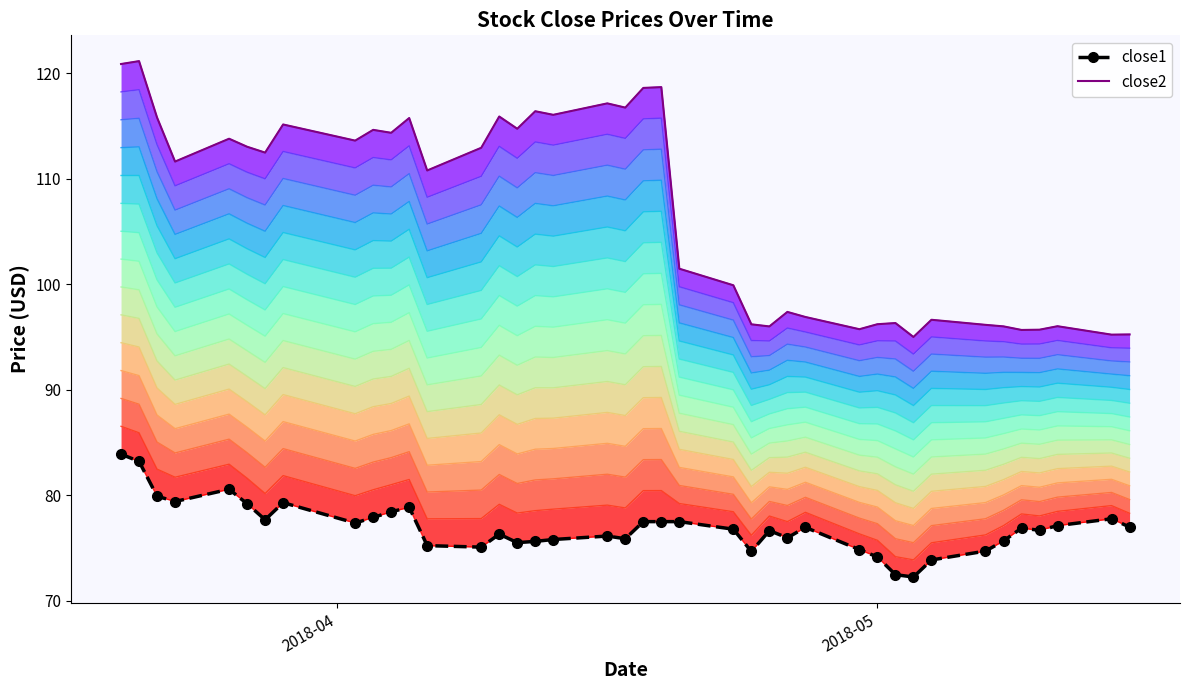

What is the difference between the maximum and second lowest values in the close2 series?

25.9